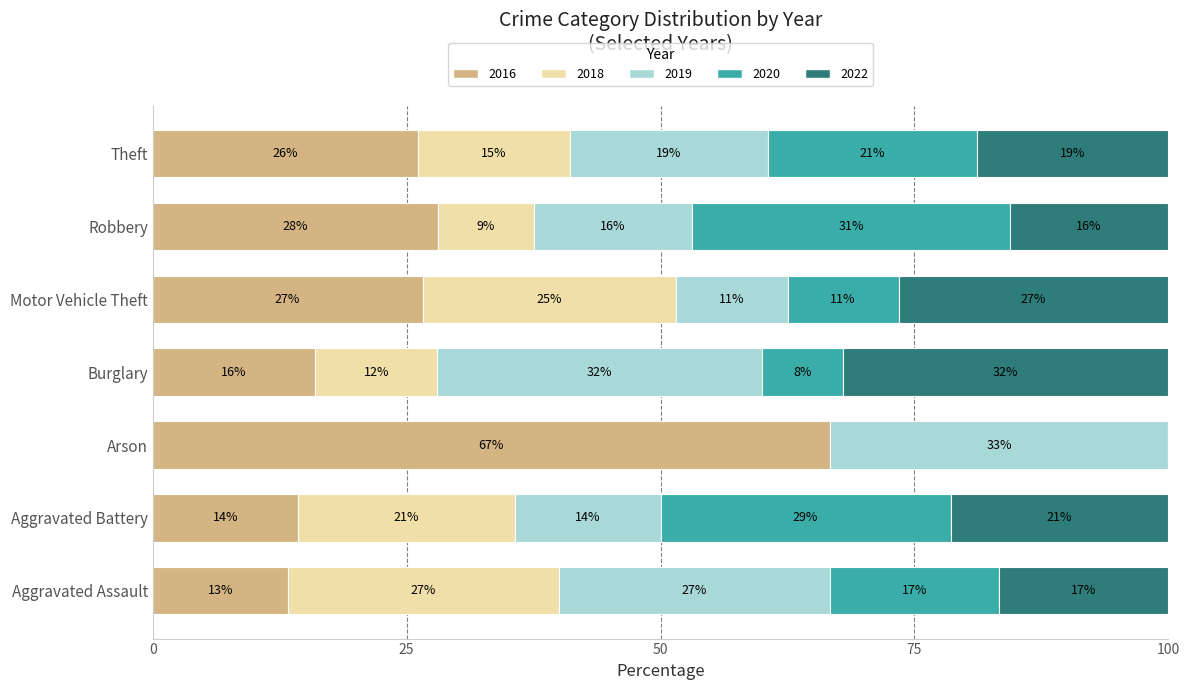

Which series has the largest range (max minus min)?

2016